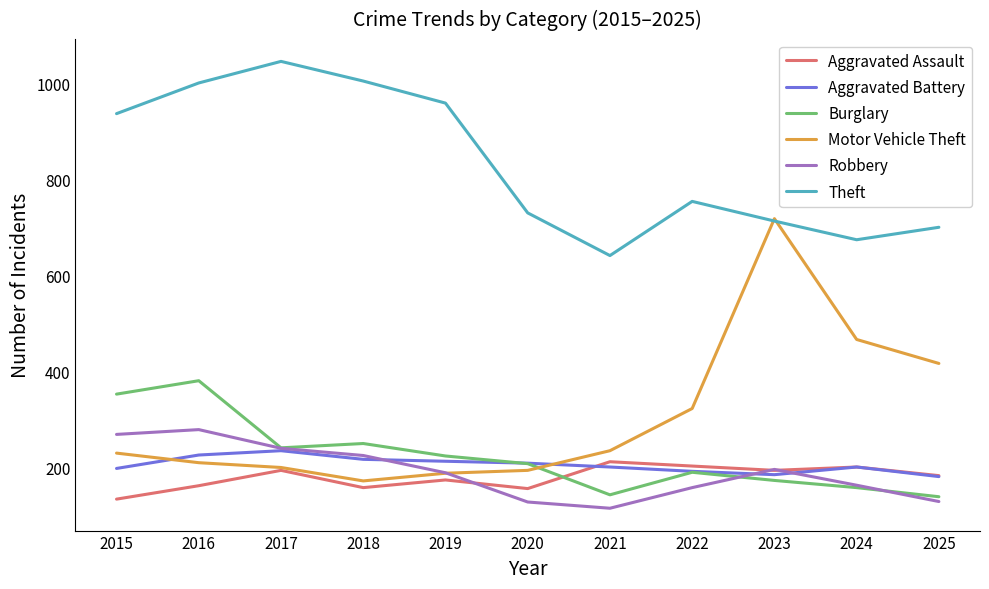

What is the minimum value for Burglary?

139